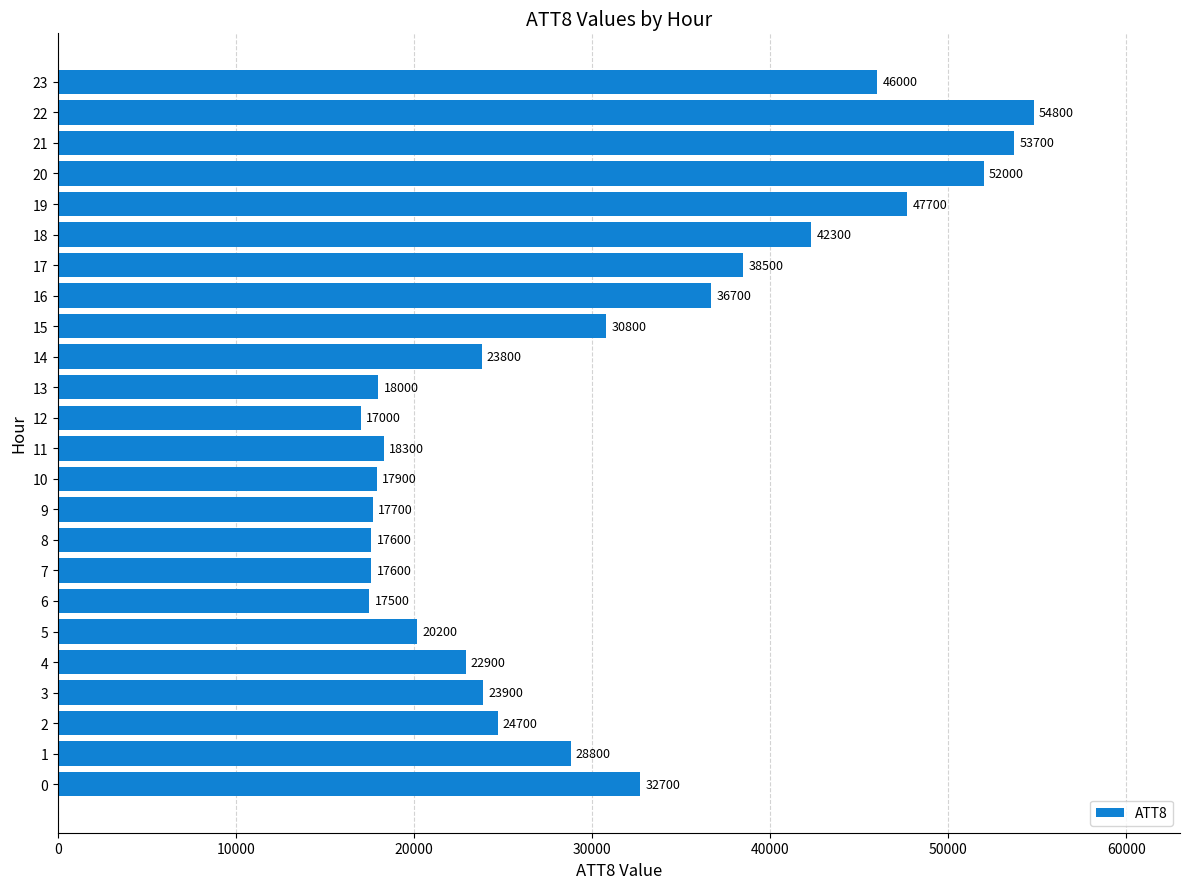

What is the average value?

30046